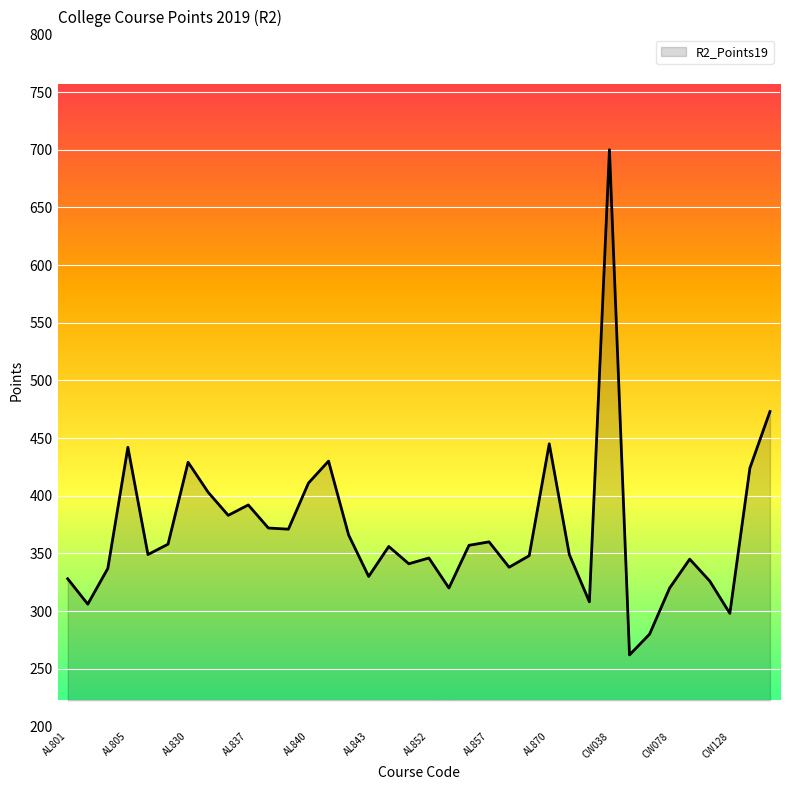

What is the minimum value shown in the chart?

262